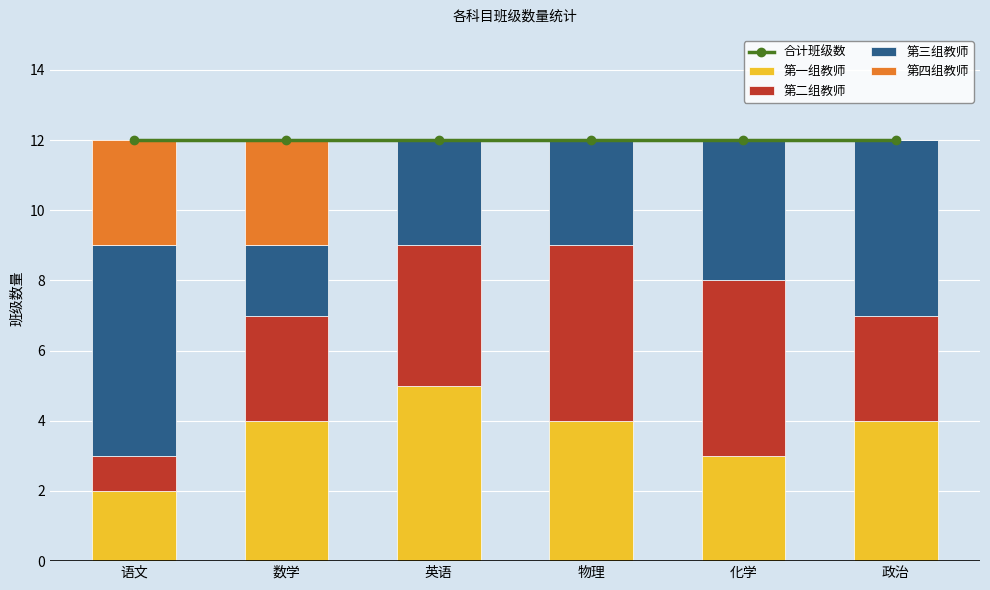

What is the label of the 1st bar from the left?

语文